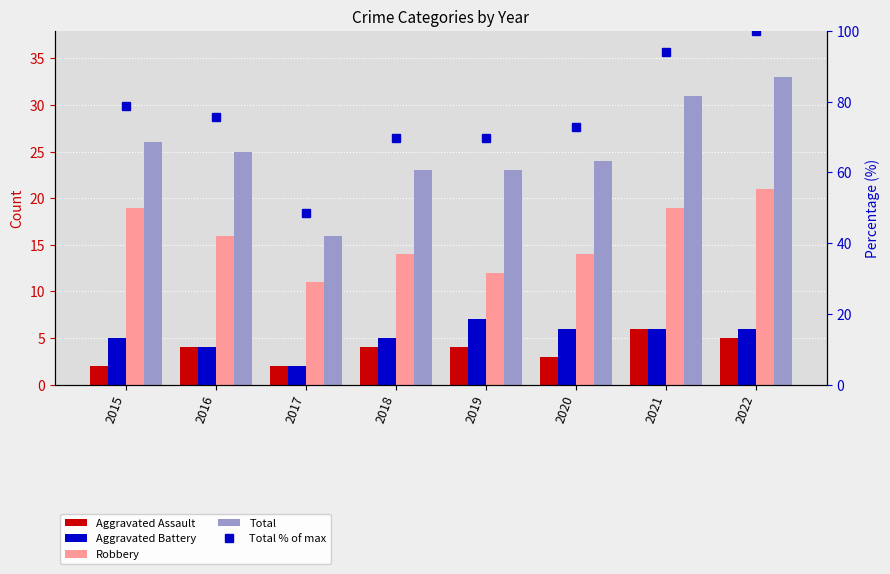

What is the difference between the maximum and minimum values in the Robbery series?

10.0